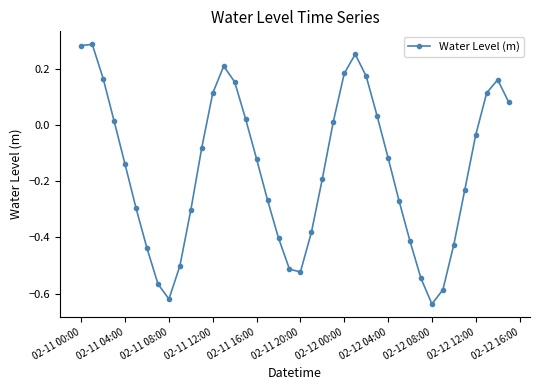

What is the difference between the second highest and minimum values?

0.9